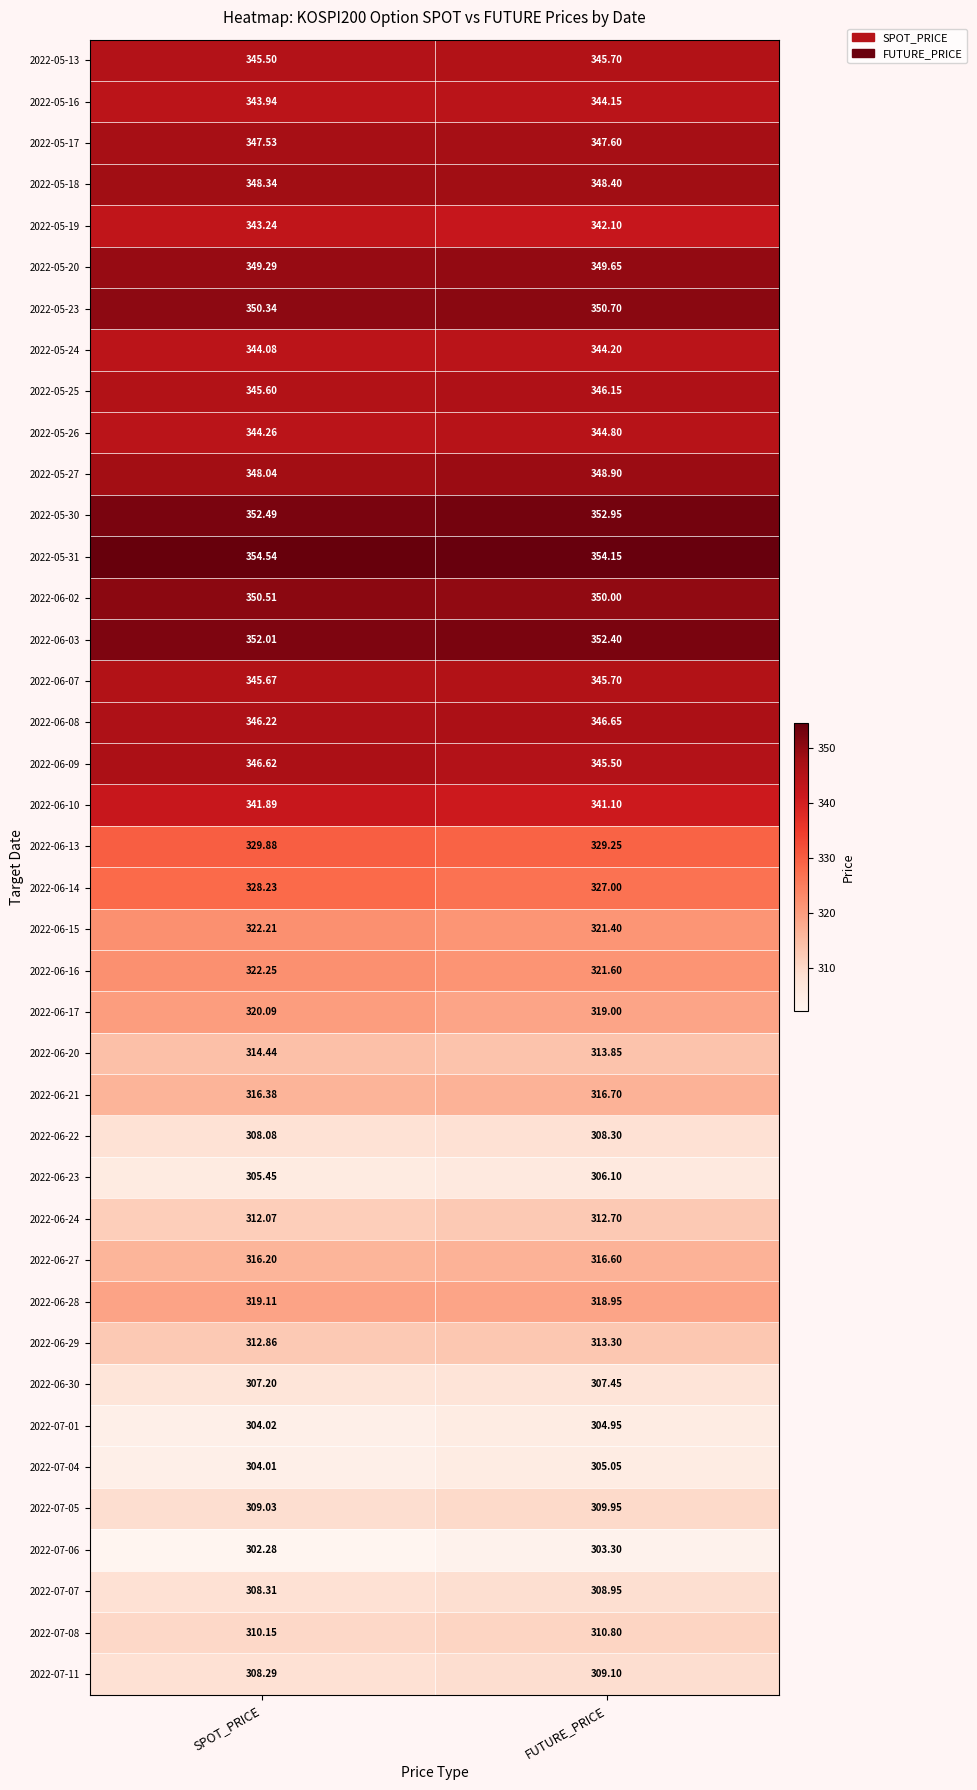

List the labels in order of 2022-05-23 value, smallest first.

SPOT_PRICE, FUTURE_PRICE